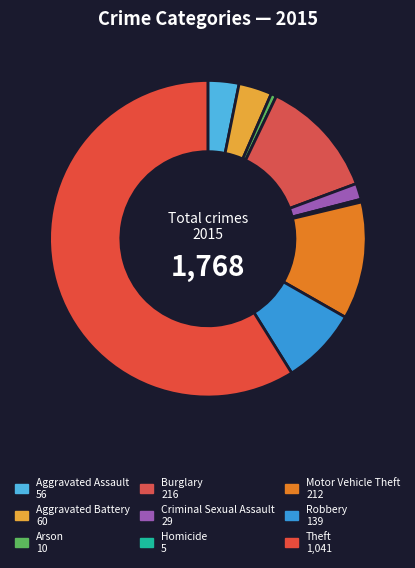

To the nearest percent, what is the combined percentage of Robbery and Arson?

8%